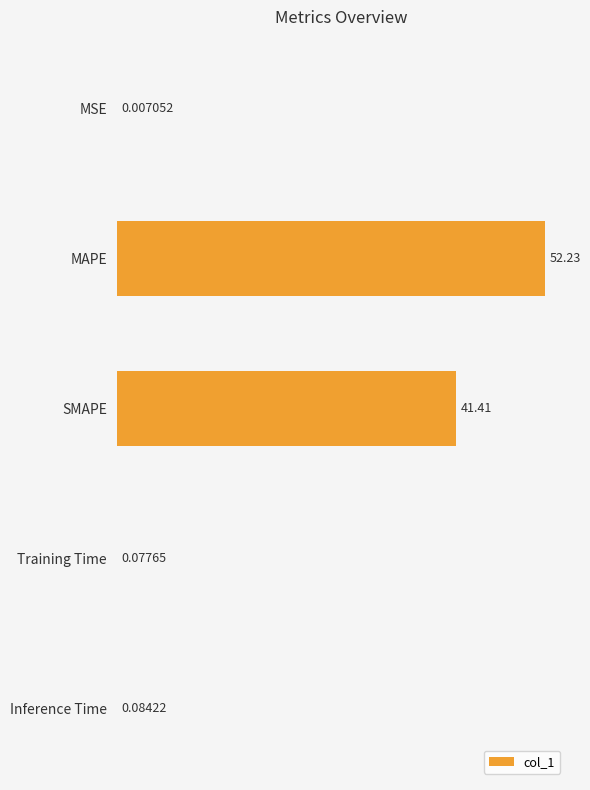

What is the sum of the values at Training Time and MAPE?

52.3